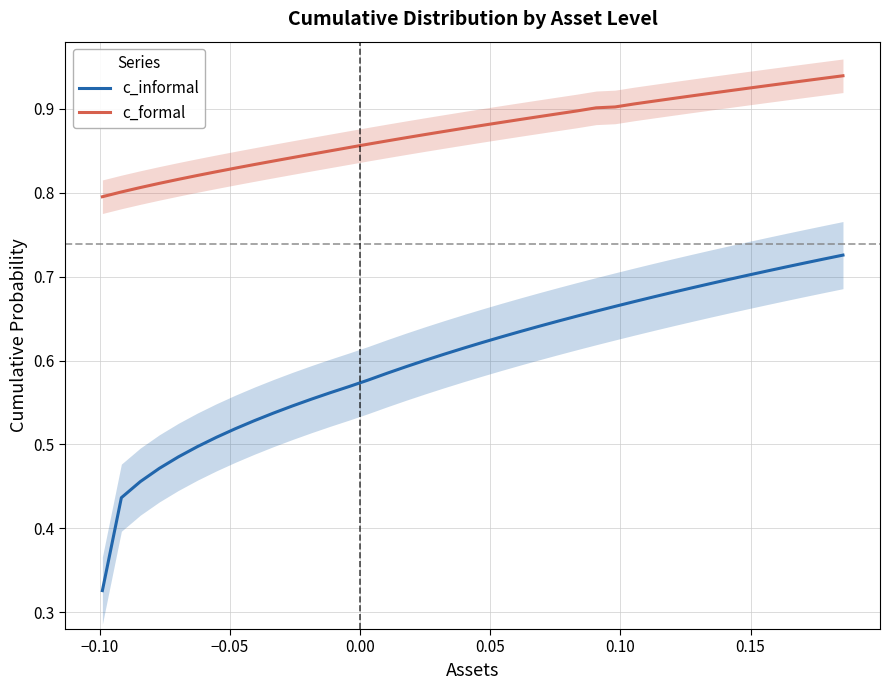

True or false: c_formal and c_informal cross at least once.

False